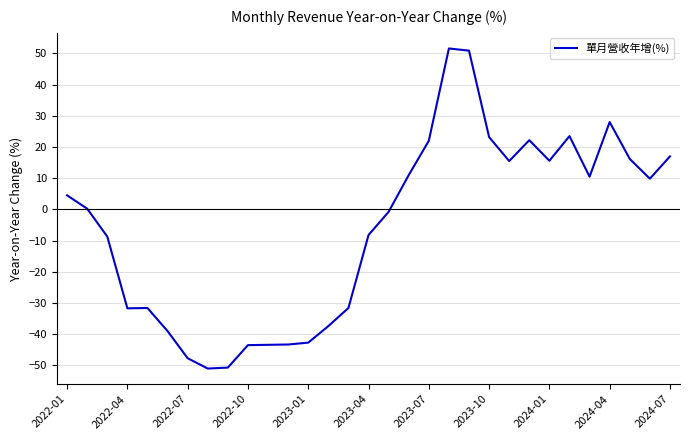

What is the smallest value displayed?

-51.0